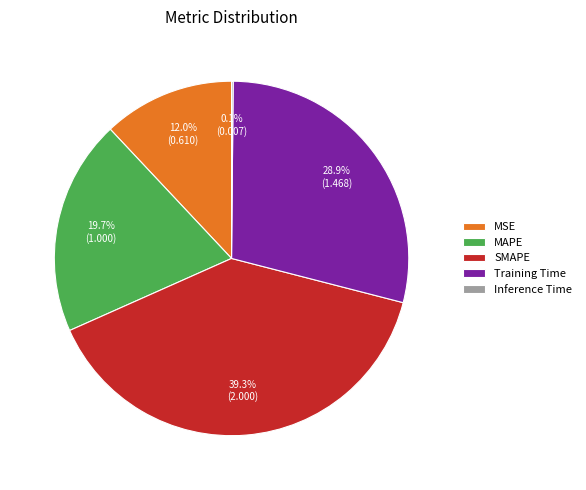

Which slice is the largest?

SMAPE